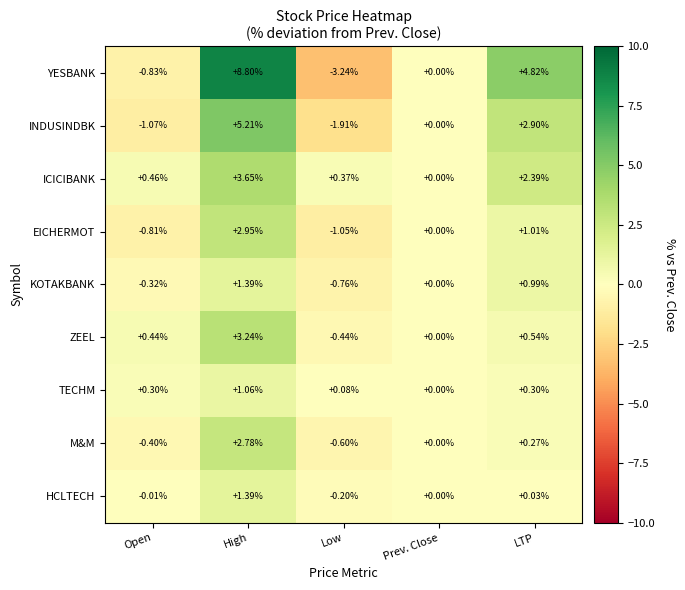

Count the number of data series in this chart.

9